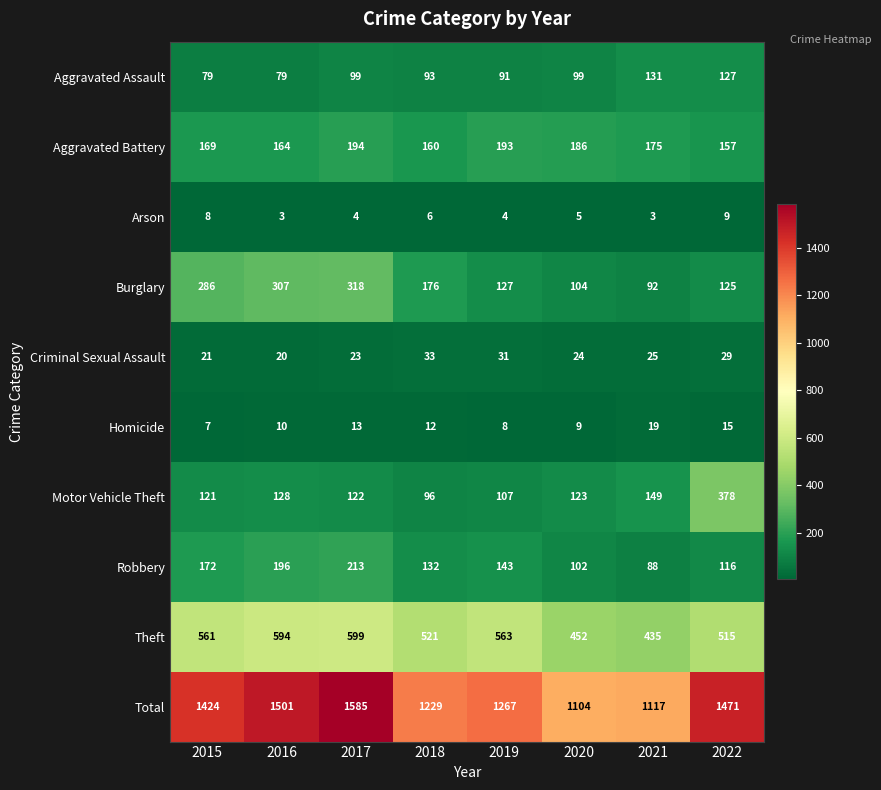

Which category has the highest value across all series?

2017